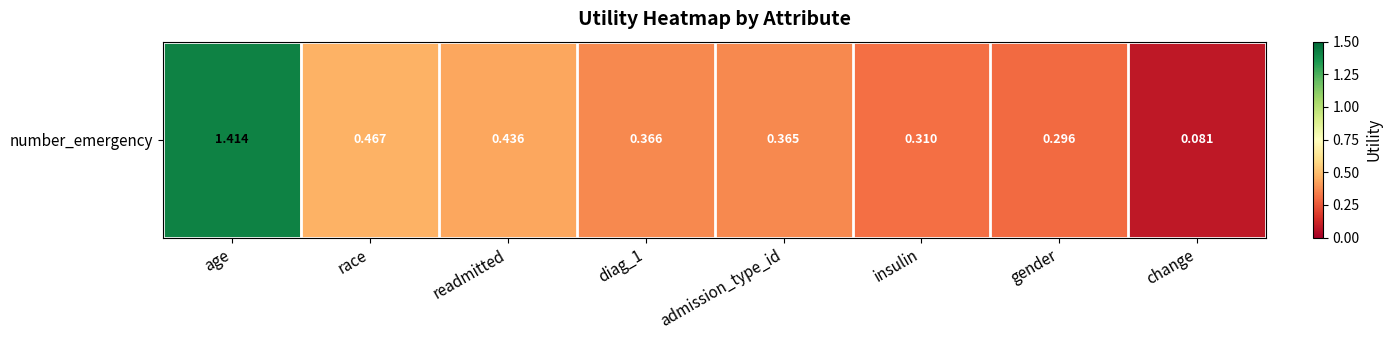

List the labels in order of value, smallest first.

change, gender, insulin, admission_type_id, diag_1, readmitted, race, age